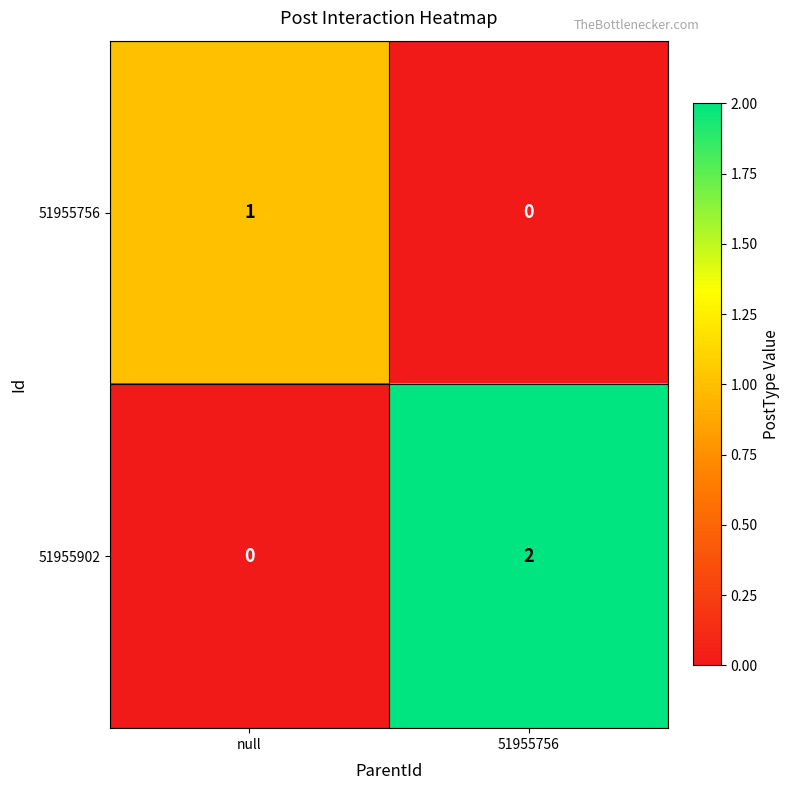

Which series has the widest spread of values?

51955902